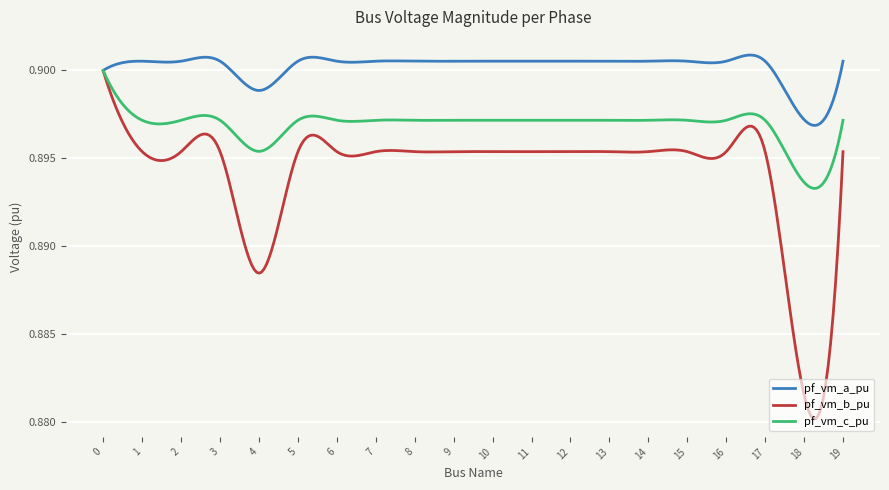

Rank the series by their average value, from highest to lowest.

pf_vm_a_pu, pf_vm_c_pu, pf_vm_b_pu